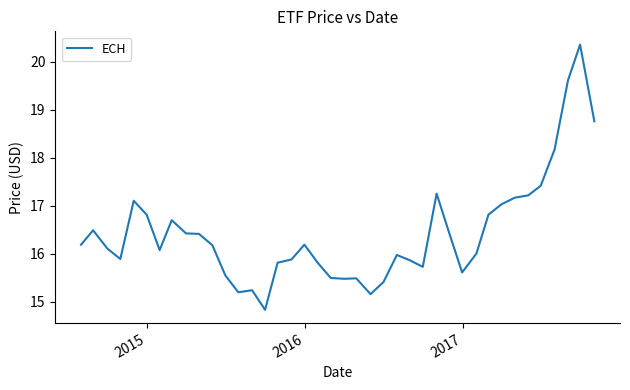

Reading left to right, what are all the values shown in this chart?

16.2	16.5	16.1	15.9	17.1	16.8	16.1	16.7	16.4	16.4	16.2	15.5	15.2	15.2	14.8	15.8	15.9	16.2	15.8	15.5	15.5	15.5	15.2	15.4	16.0	15.9	15.7	17.3	16.4	15.6	16.0	16.8	17.0	17.2	17.2	17.4	18.2	19.6	20.4	18.8